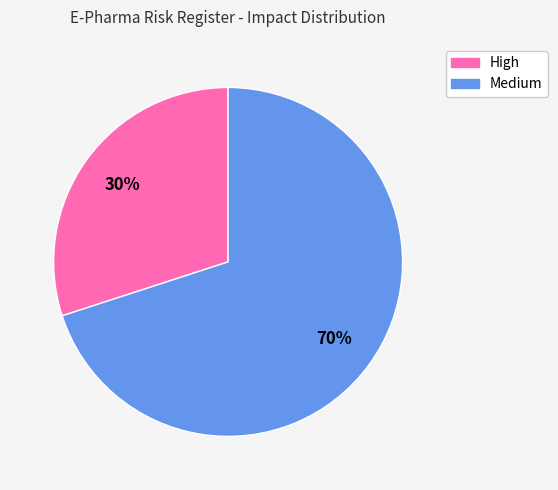

What is the majority slice?

Medium